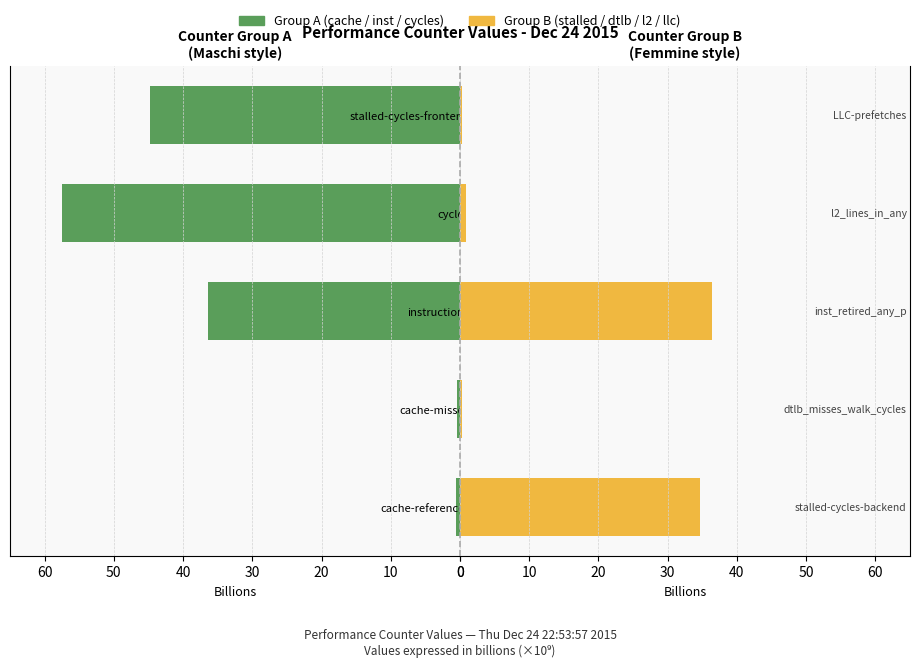

Read the Group B (counters) value at instructions.

36.4